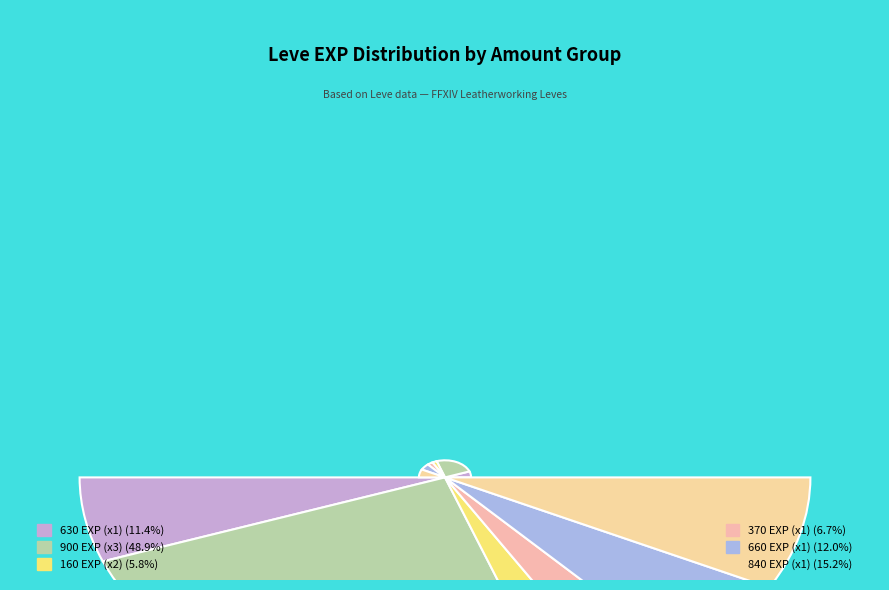

The 1 slice represents 7% of the pie. True or false?

True